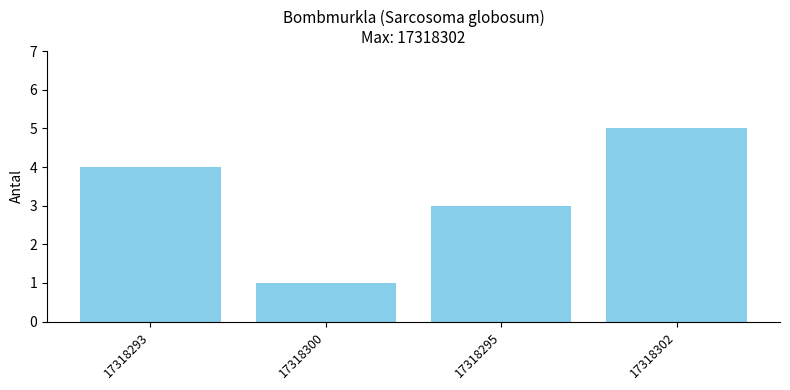

The chart shows a value of 3 at 17318302. True or false?

False